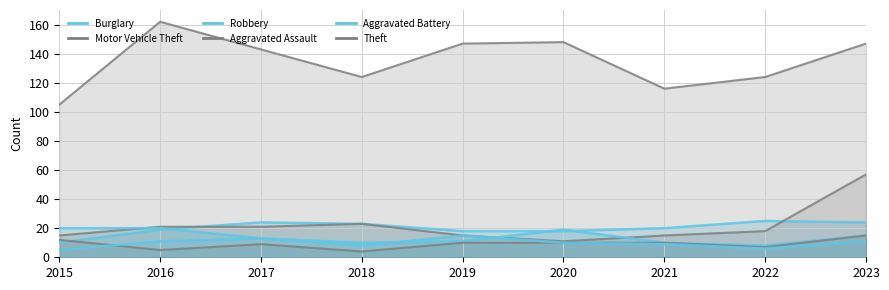

How many series are shown in this chart?

6